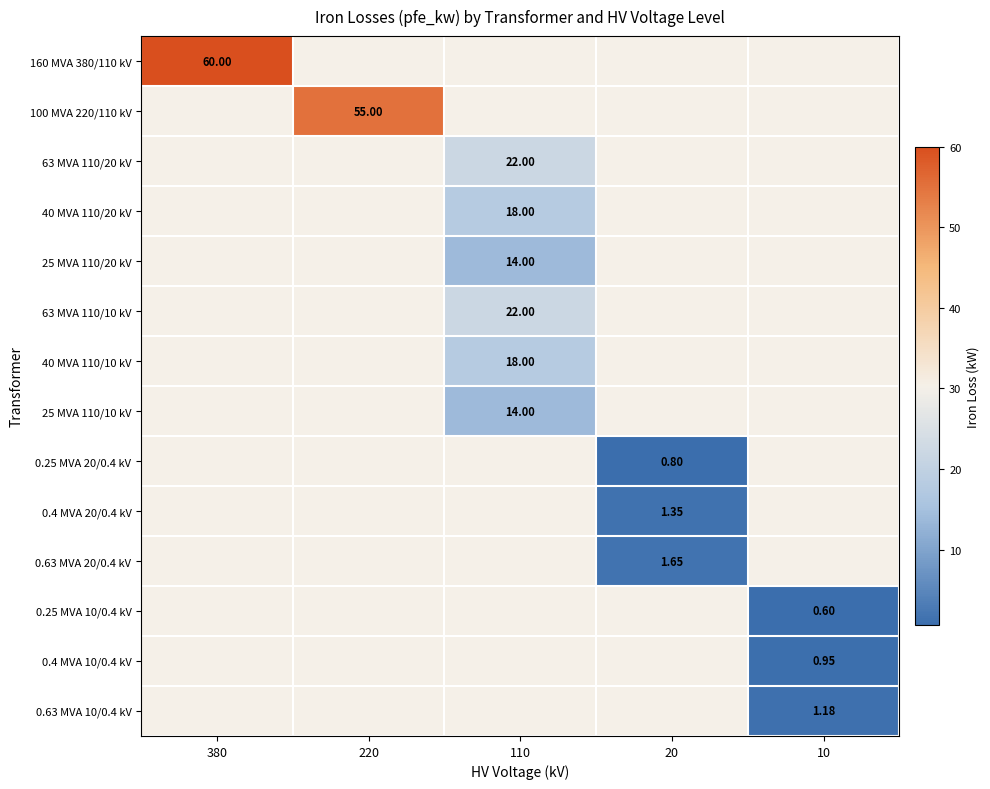

How many data points does each series have?

5